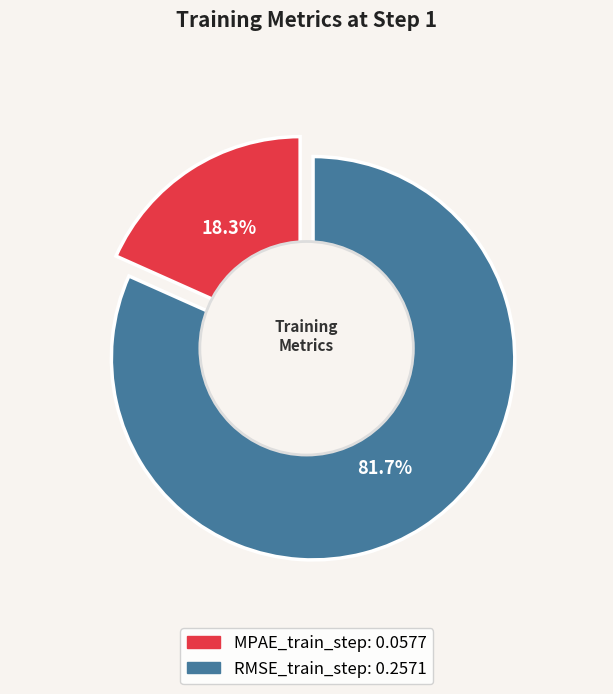

True or false: MPAE_train_step accounts for 31% of the total.

False